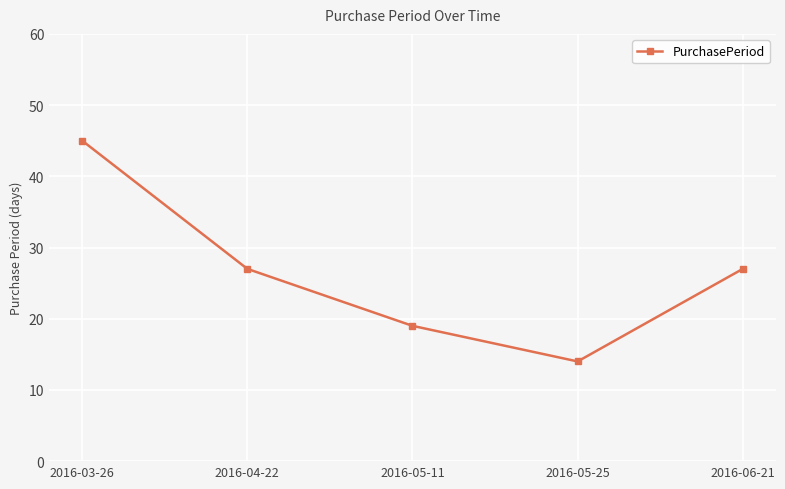

What is the maximum value shown in the chart?

45